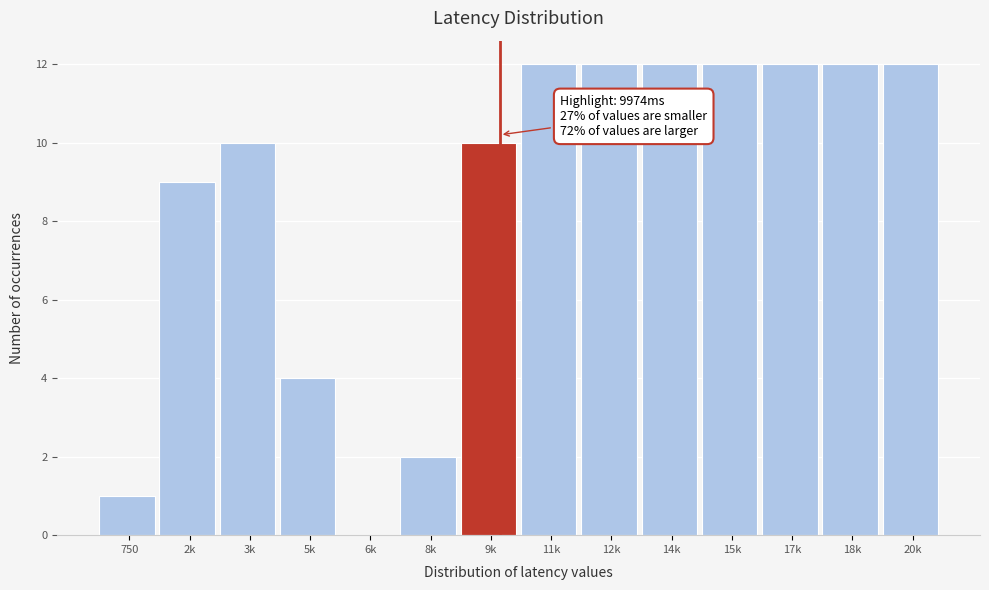

Reading left to right, list all the values displayed in this chart.

750=1	2k=9	3k=10	5k=4	6k=0	8k=2	9k=10	11k=12	12k=12	14k=12	15k=12	17k=12	18k=12	20k=12